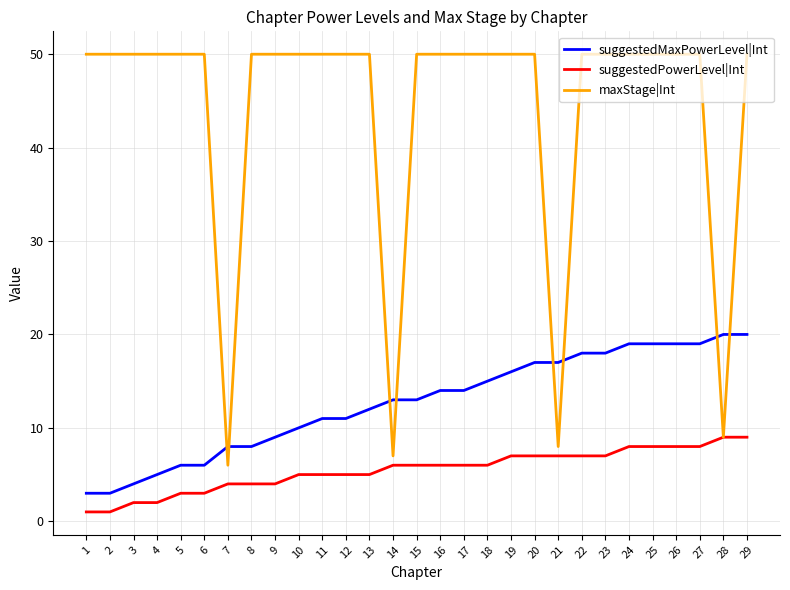

Count the number of categories in the chart.

29